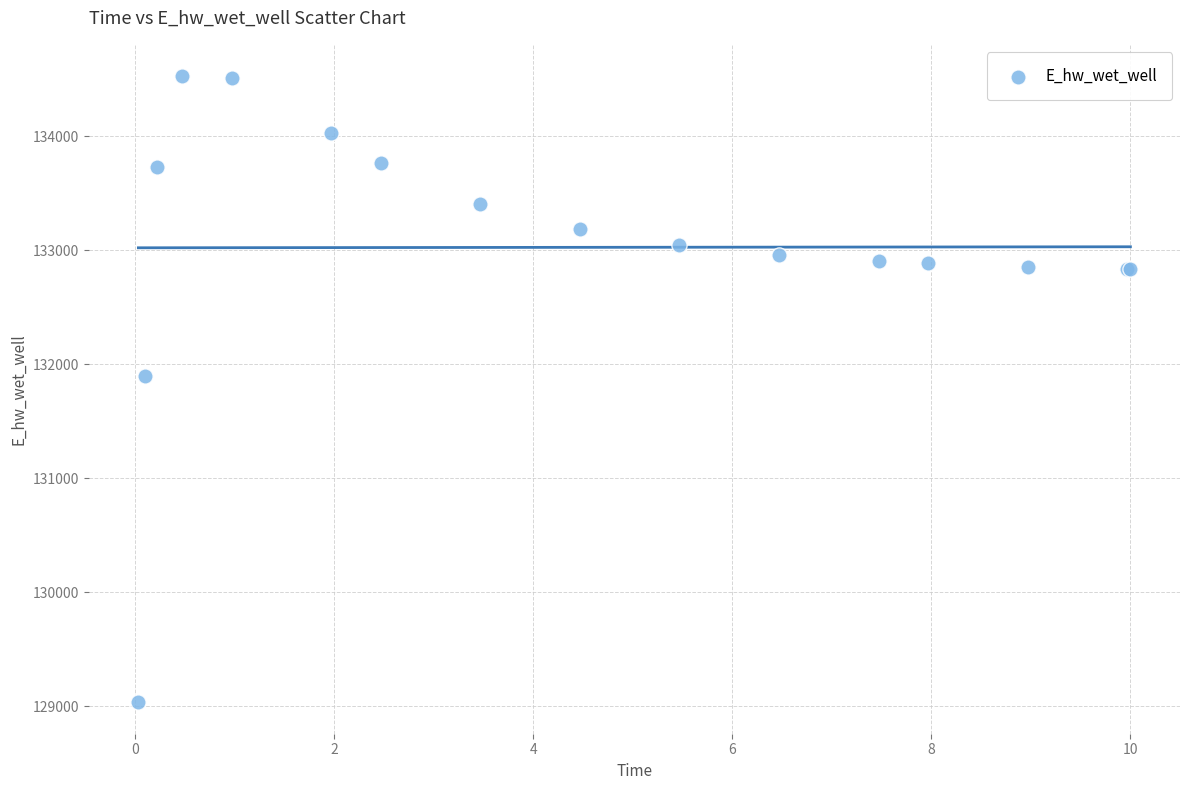

What Y value in the scatter plot is closest to 131779?

131898.7